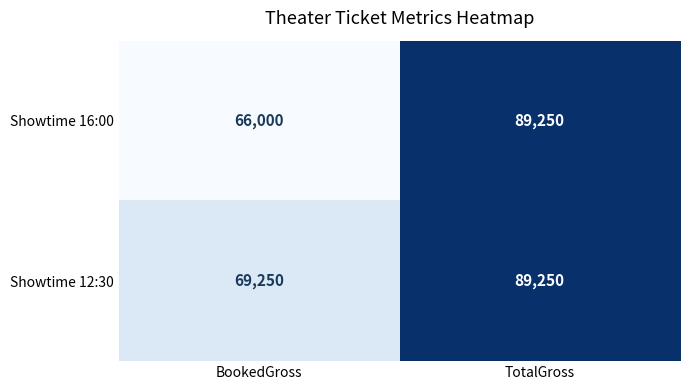

The Showtime 16:00 series shows 66000 at BookedGross. True or false?

True